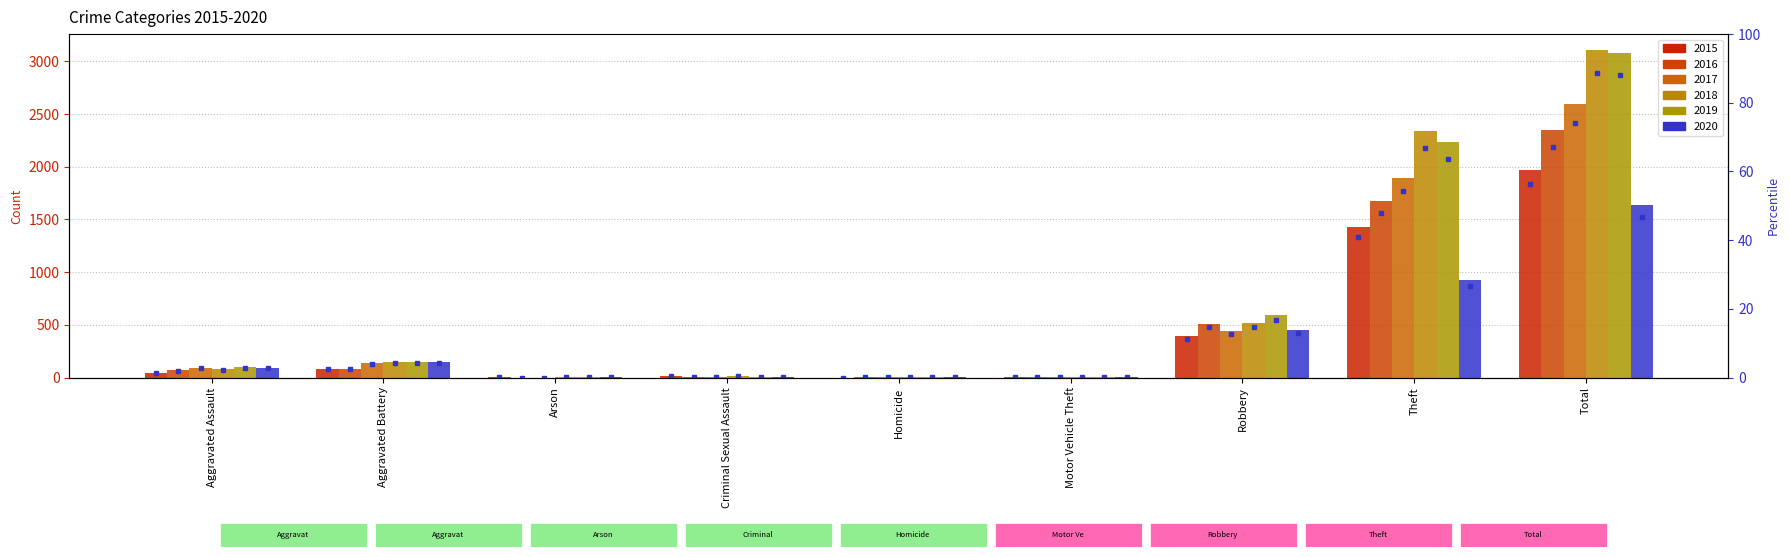

What is the difference between the maximum and minimum values in the 2018 series?

3102